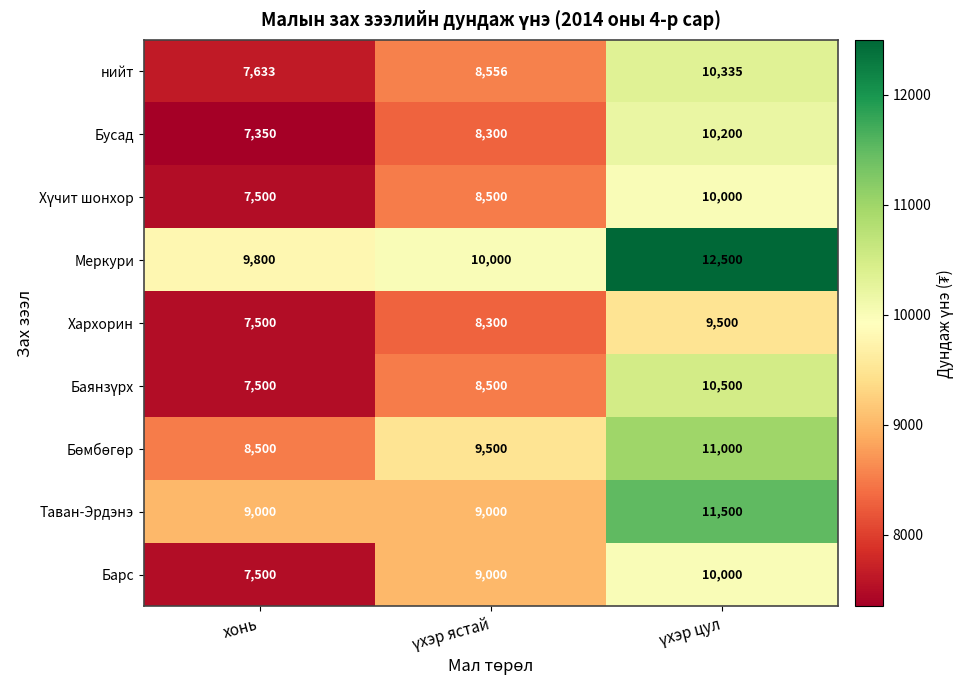

At how many categories does at least one series exceed 8642?

3